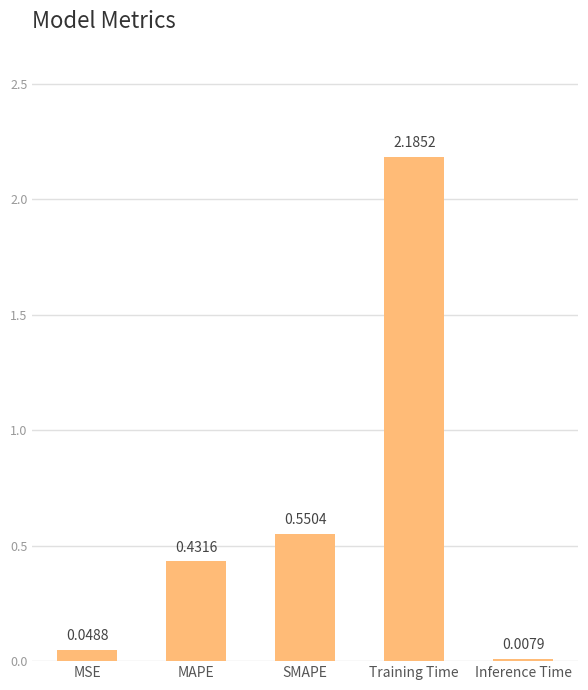

Is it true that the value at Training Time is 3.6?

False